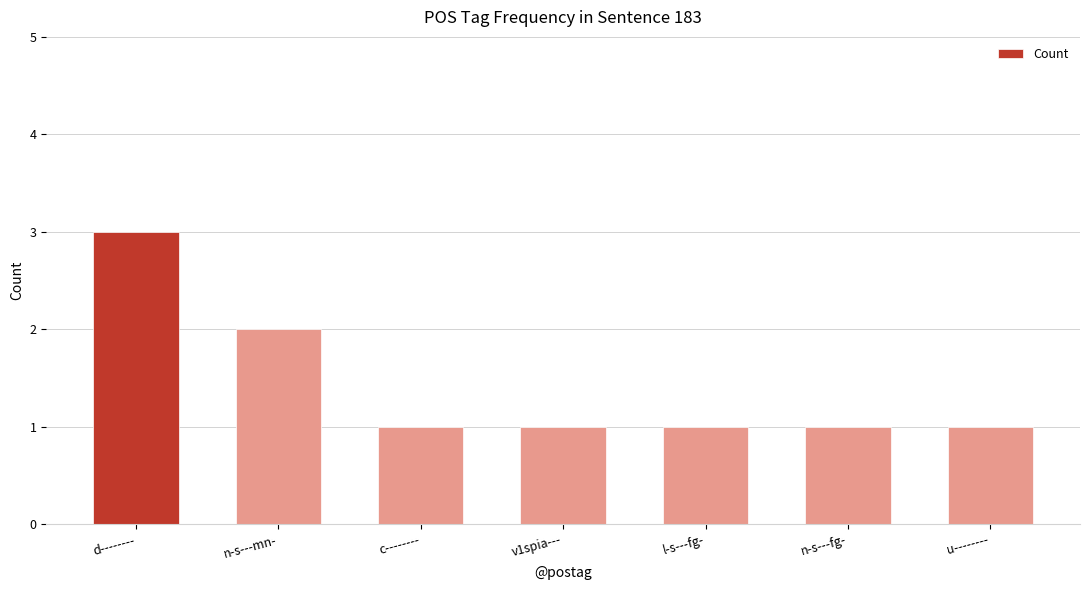

How many bars are there in total?

7